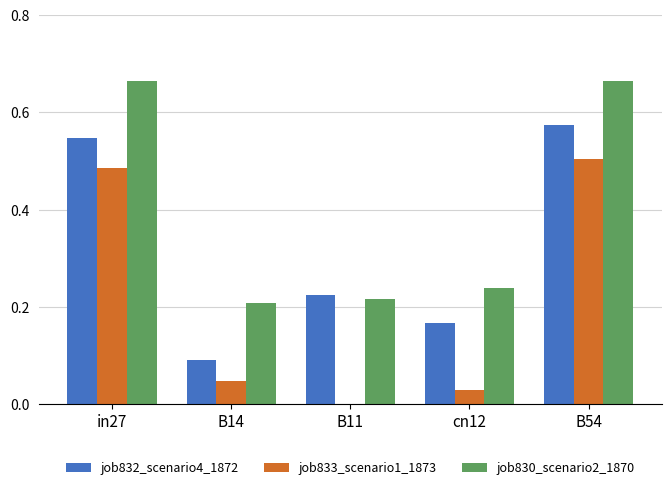

The value of job832_scenario4_1872 at B54 is 0.2. True or false?

False